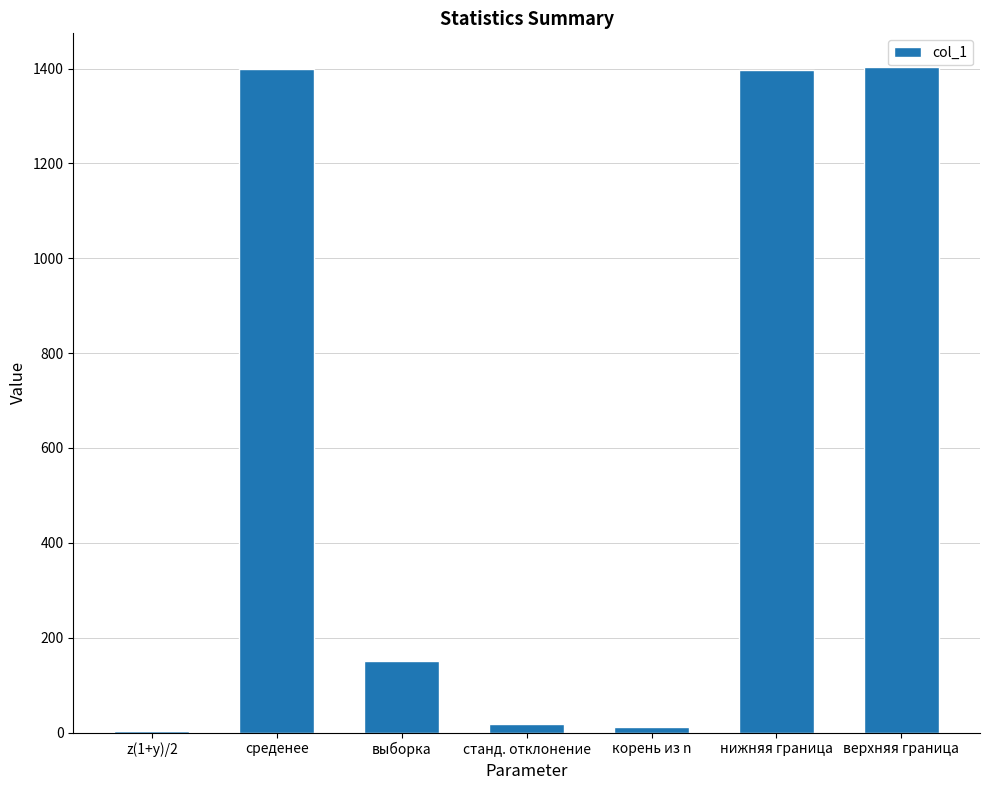

The value at среденее is 1400.0. True or false?

True